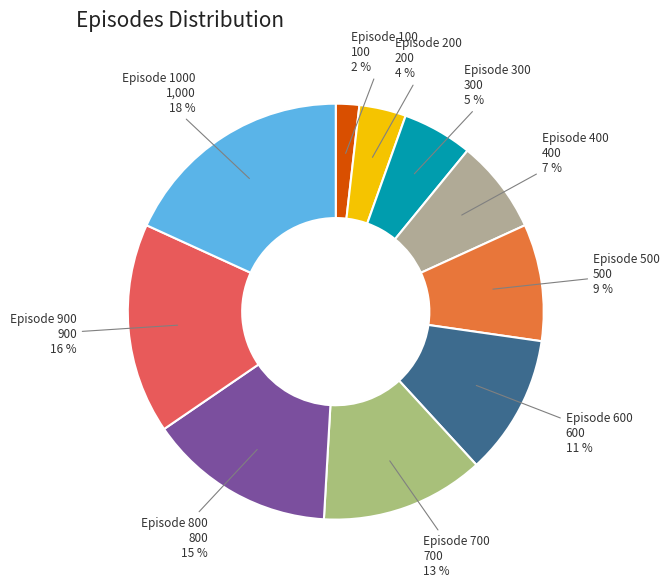

True or false: Episode 100 accounts for 2% of the total.

True